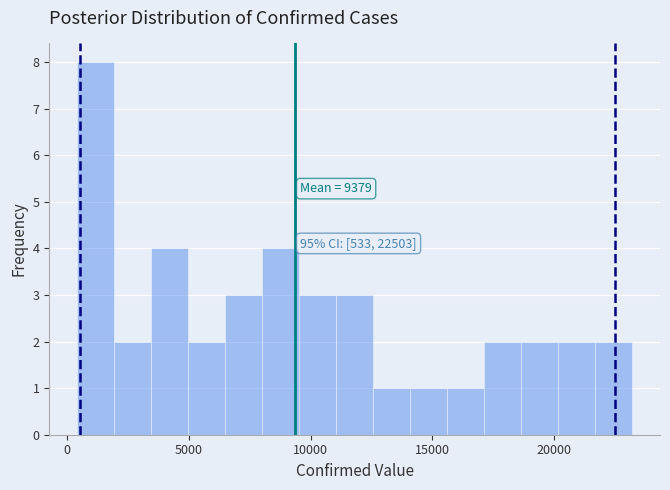

Around what value on the x-axis is the tallest bar? Give the approximate position of its centre, as read against the axis.

1000